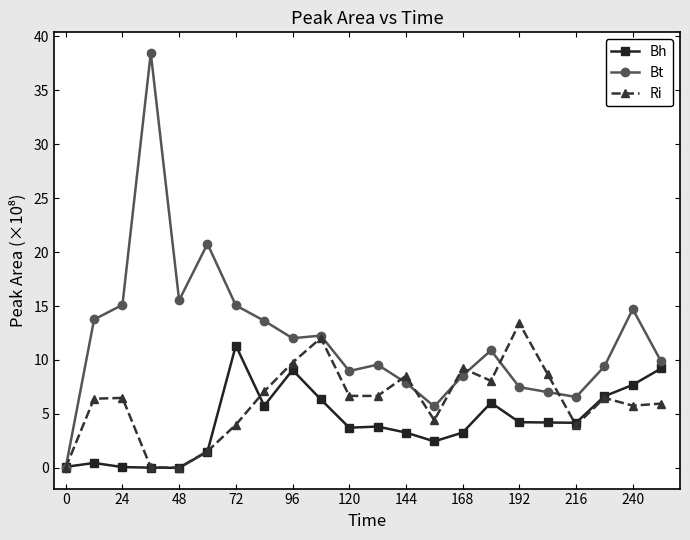

What is the value of the Bh point at the 21st from the left?

7.7